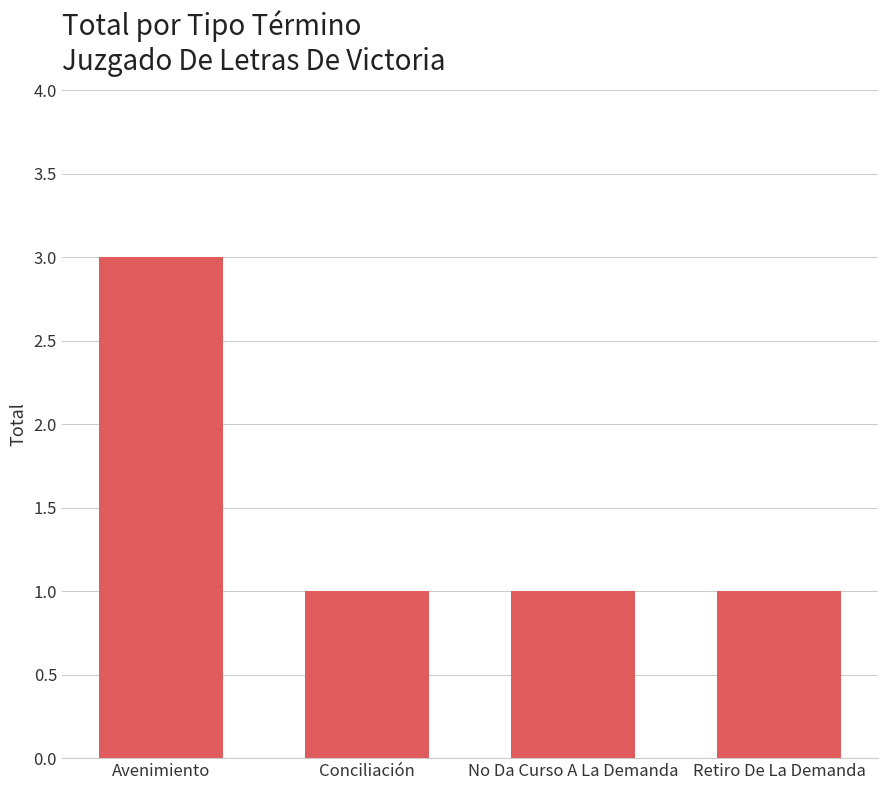

What is the difference between the values at Avenimiento and No Da Curso A La Demanda?

2